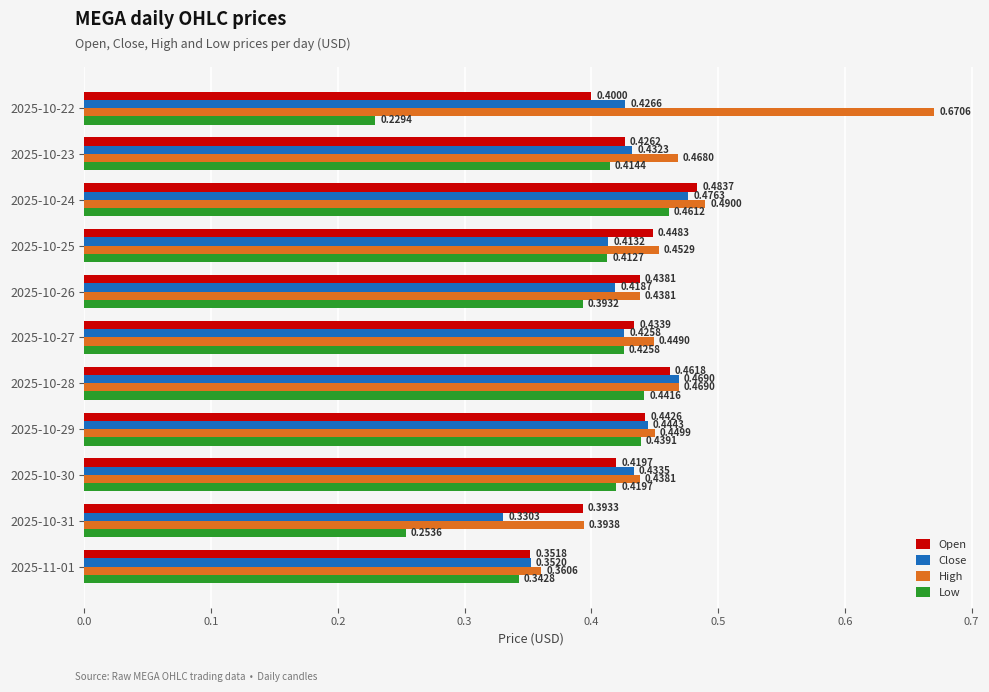

At 2025-10-31, list the series in order from largest to smallest.

High, Open, Close, Low